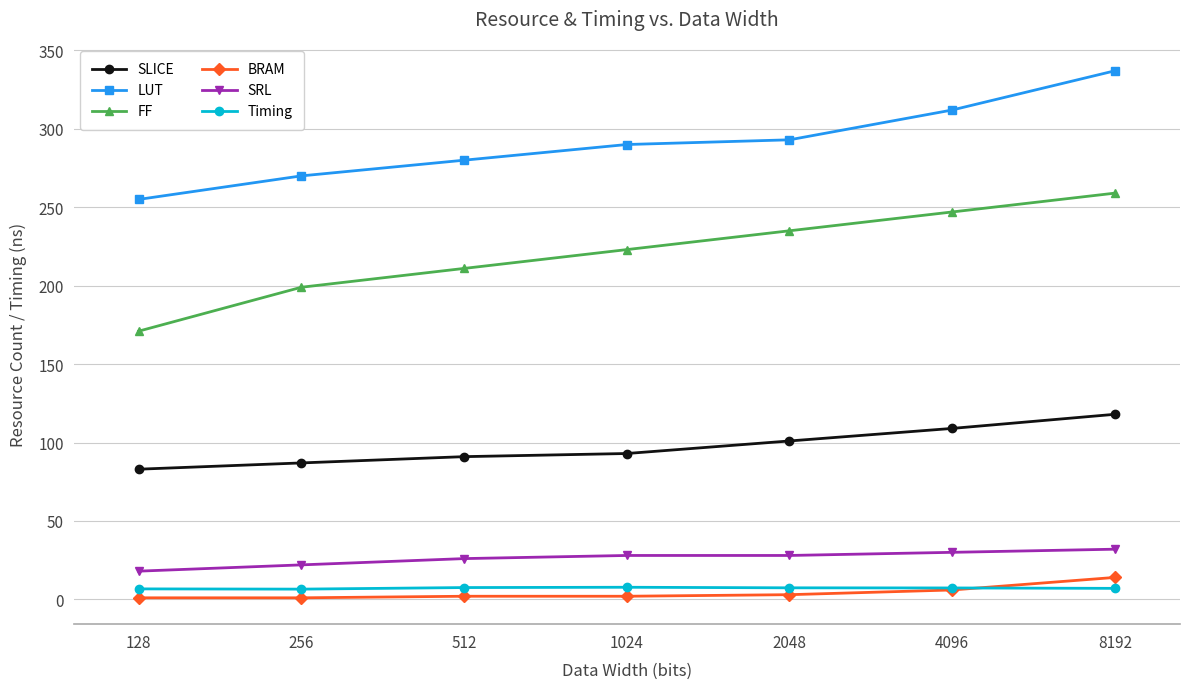

Which series has the largest total across all categories?

LUT